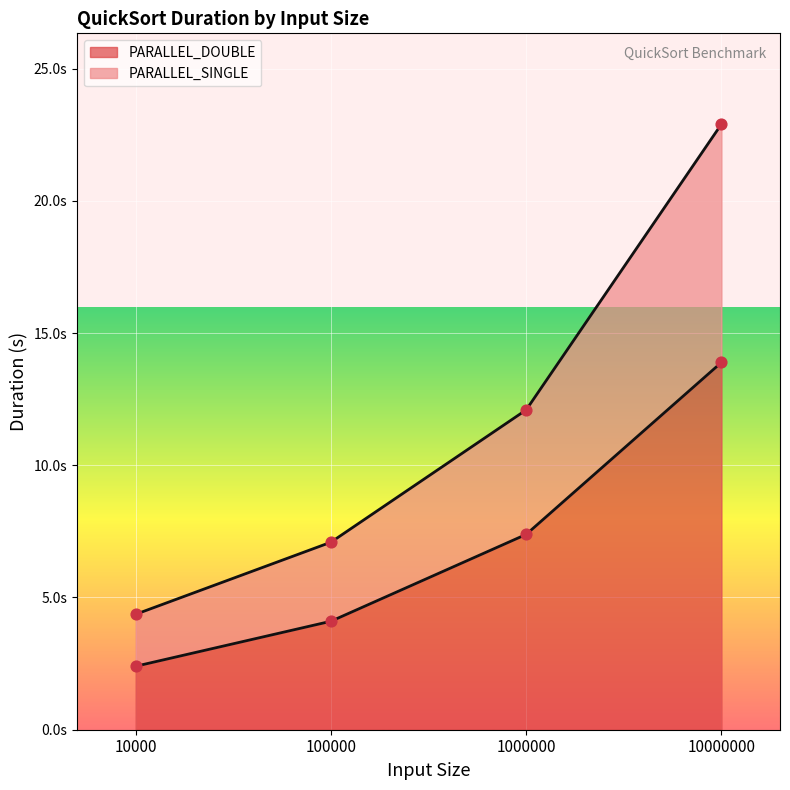

Which series has the largest Y range (max minus min)?

PARALLEL_SINGLE